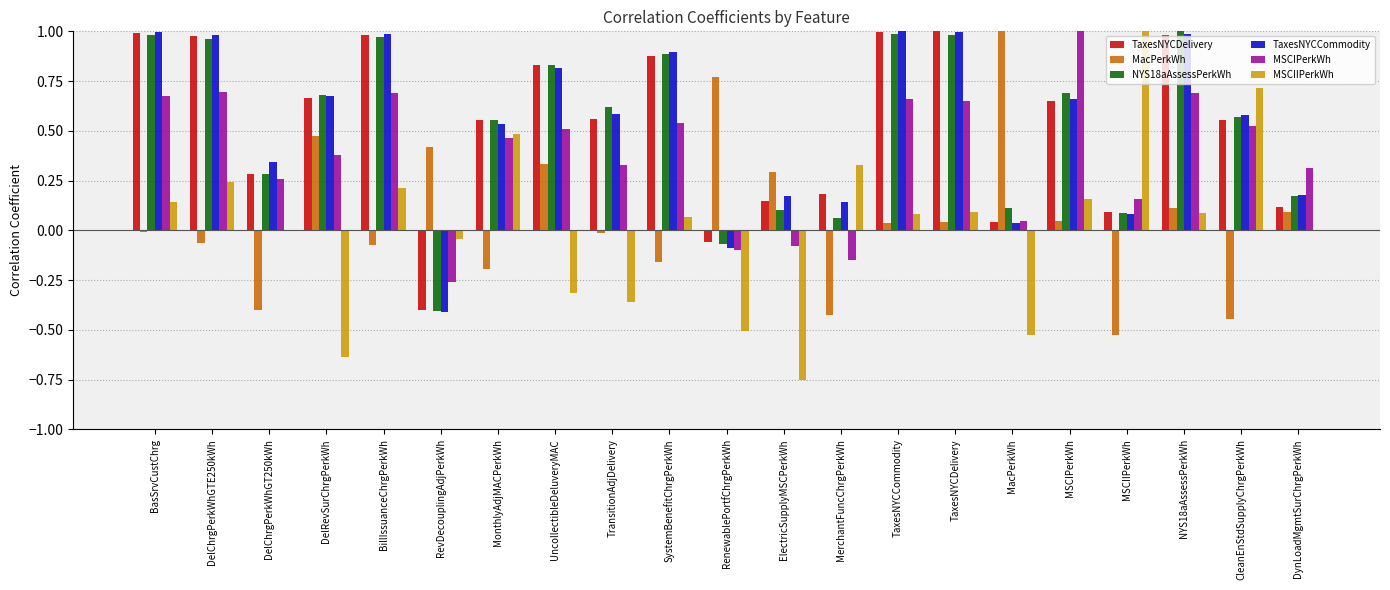

The value of MSCIPerkWh at MerchantFuncChrgPerkWh is -0.2. True or false?

True